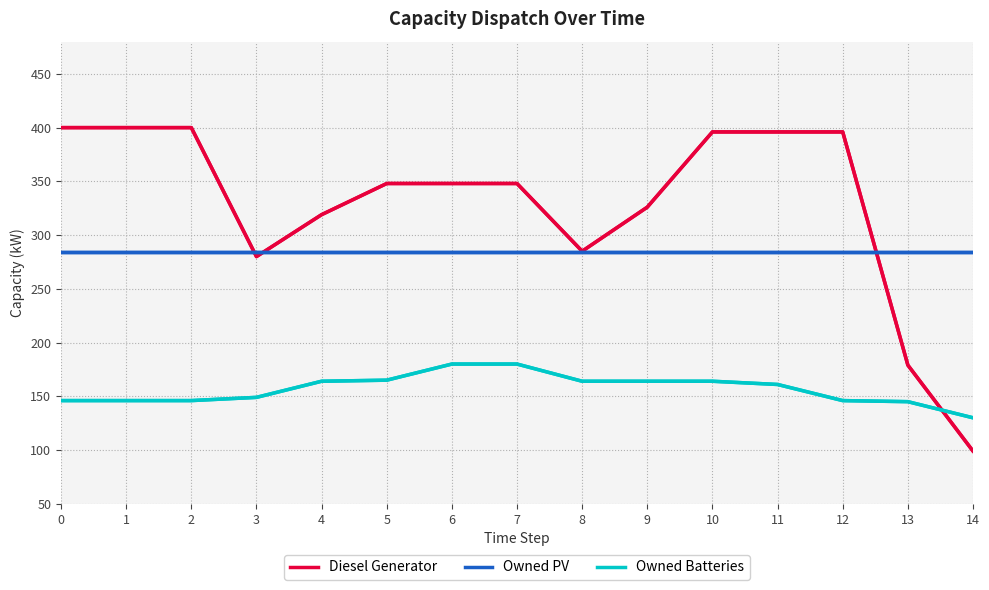

Rank the series by their maximum value, from lowest to highest.

Owned Batteries, Owned PV, Diesel Generator